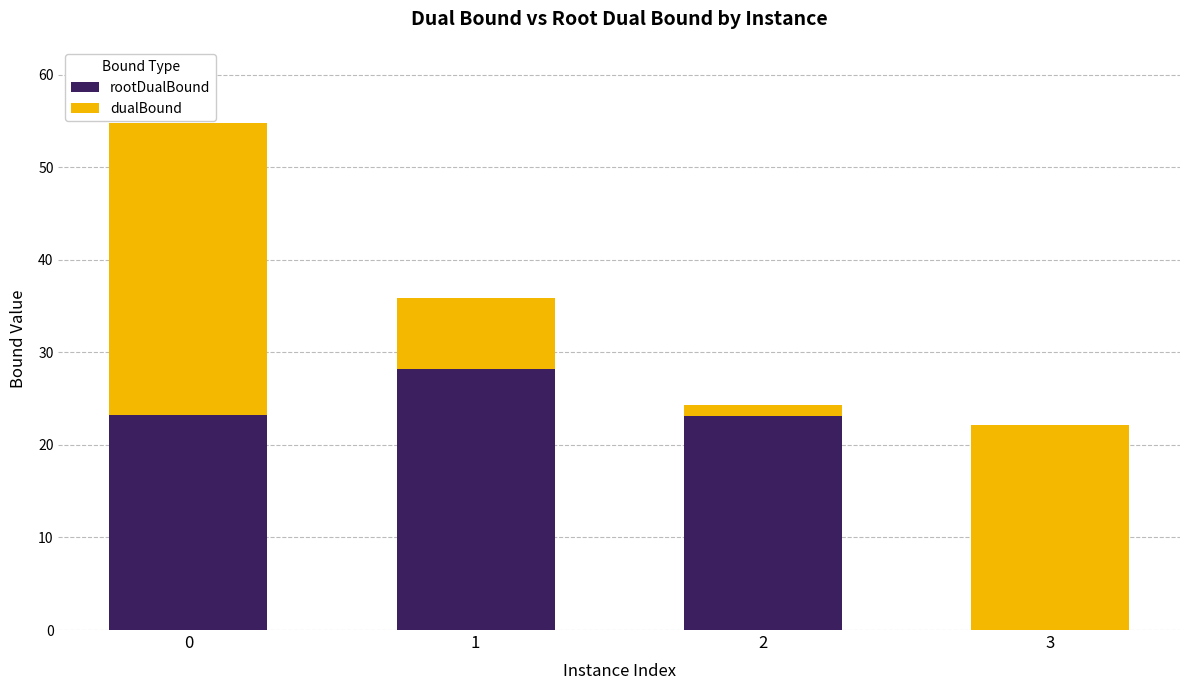

What are all the series names shown in the legend?

rootDualBound, dualBound